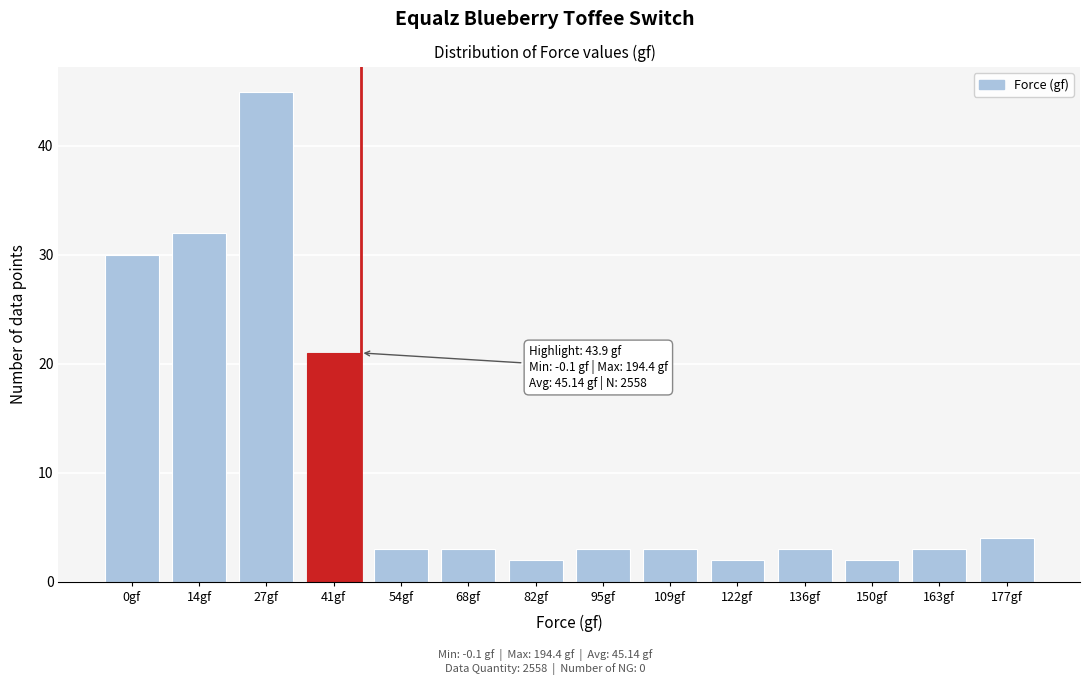

Reading right to left, what are all the values shown in this chart?

4	3	2	3	2	3	3	2	3	3	21	45	32	30